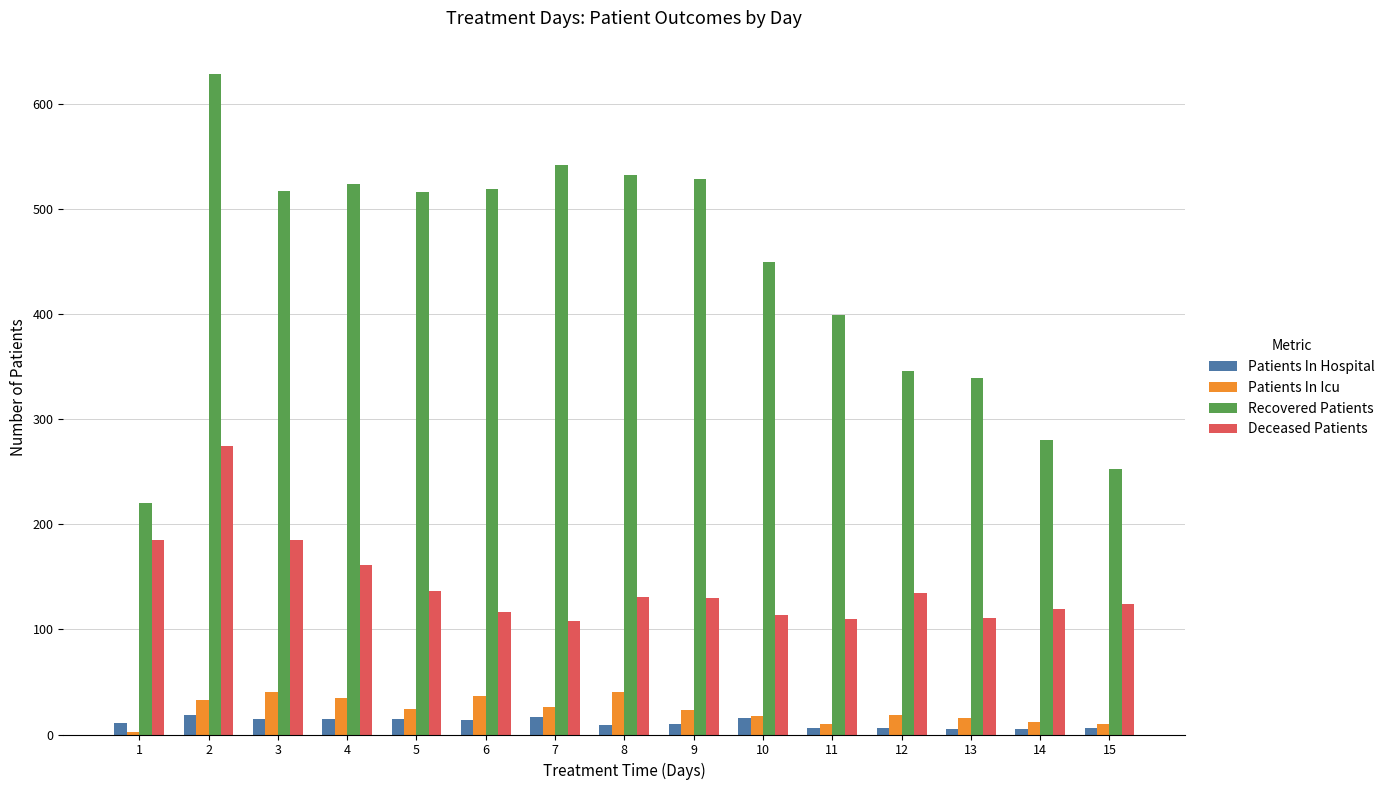

What is the sum of all Patients In Icu values?

345